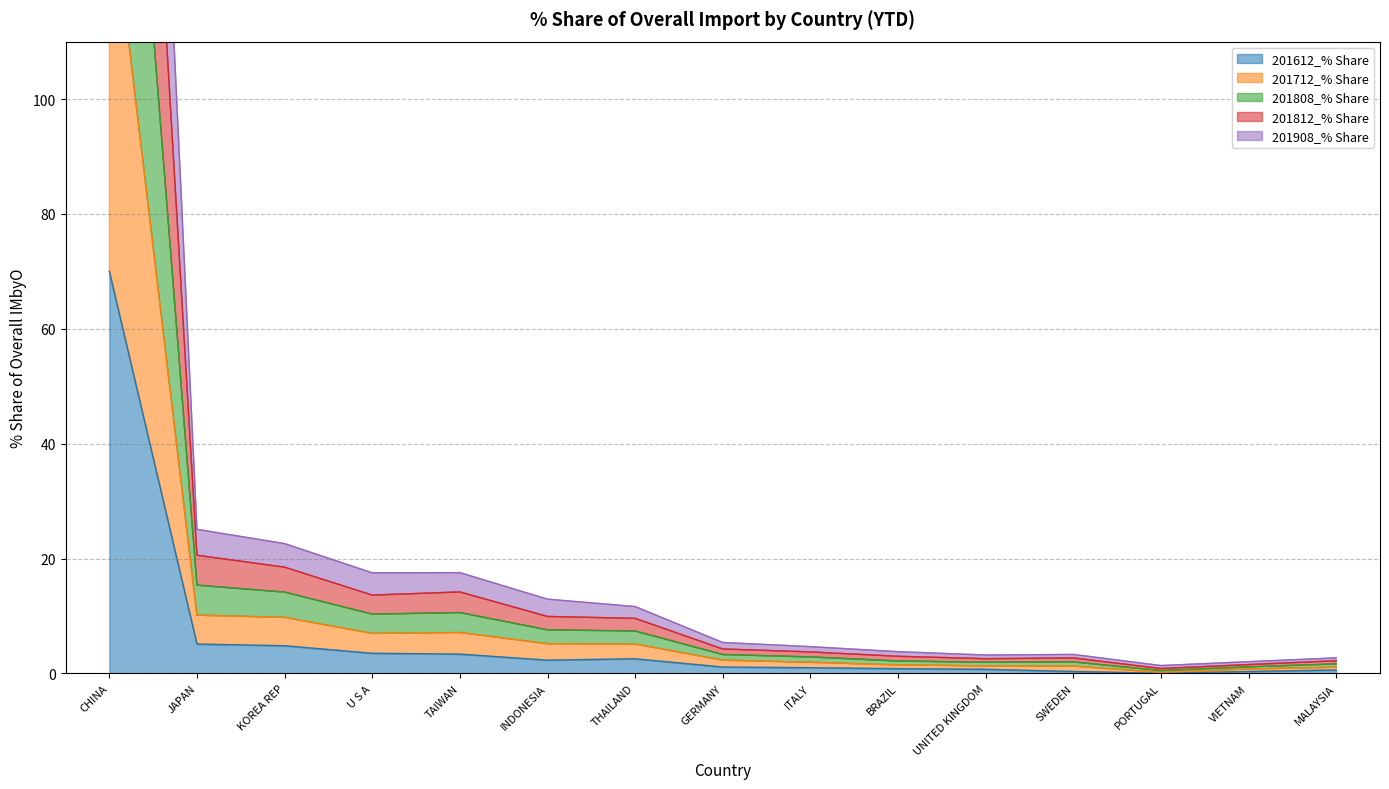

True or false: 201712_% Share and 201808_% Share intersect in this chart.

False